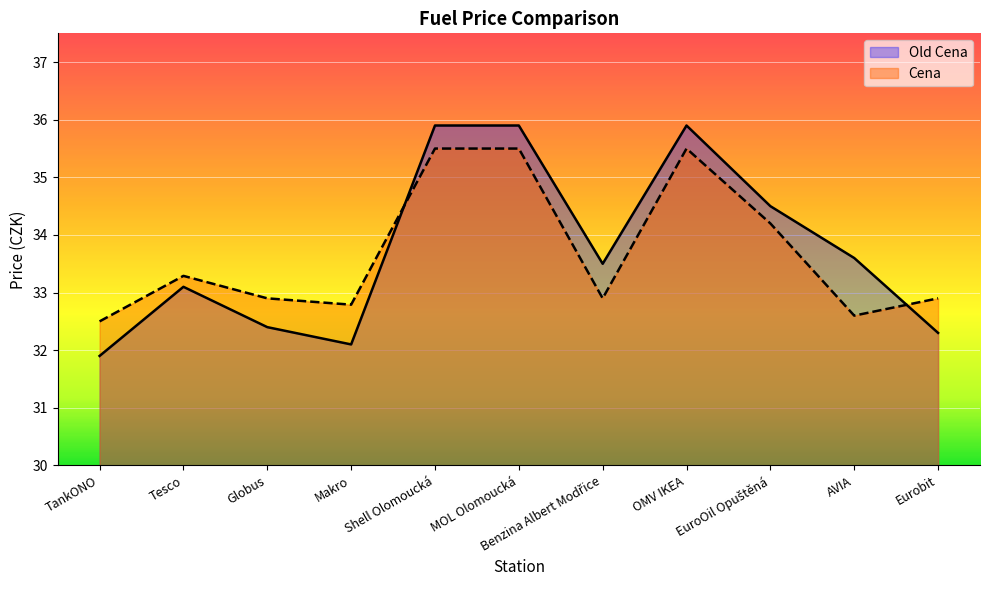

At which category is the sum across all series the highest?

Shell Olomoucká